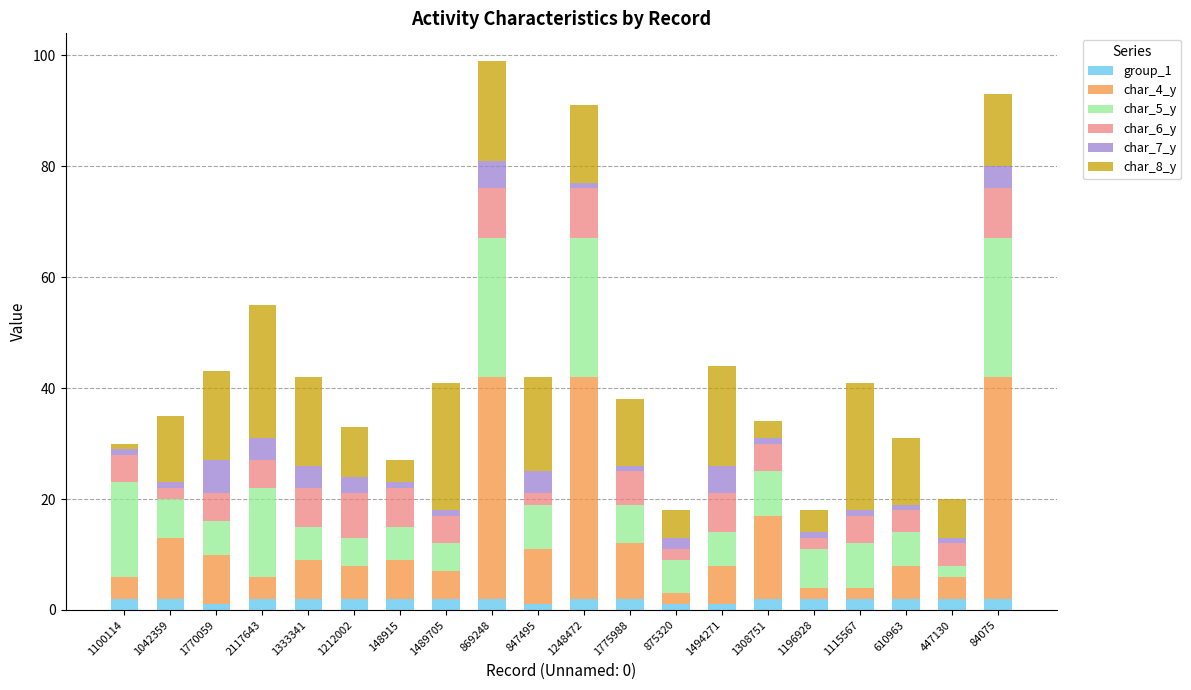

What is the difference between the char_5_y values at 1115567 and 1042359?

1